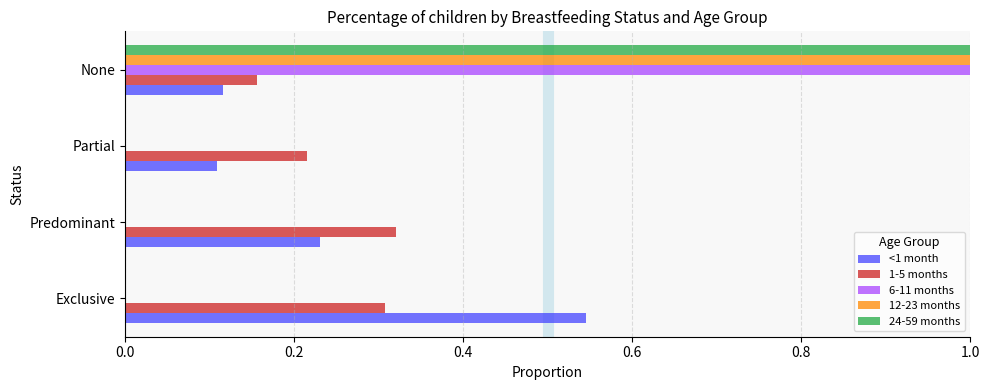

Is the value of 1-5 months at Partial greater than the value of 12-23 months at None?

No